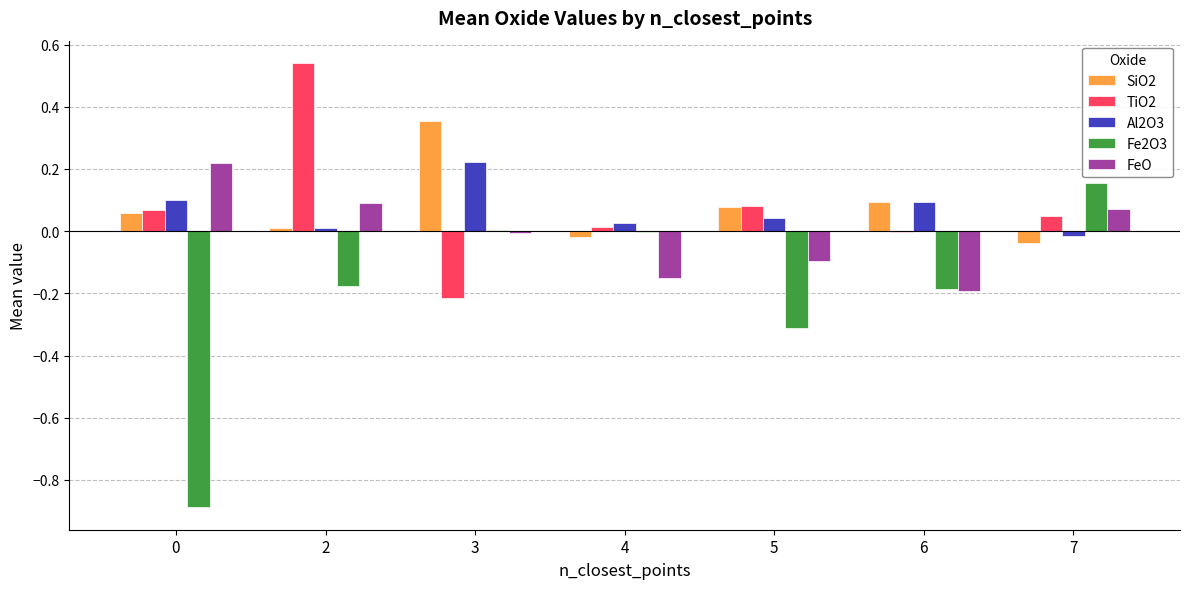

How many series are shown in this chart?

5